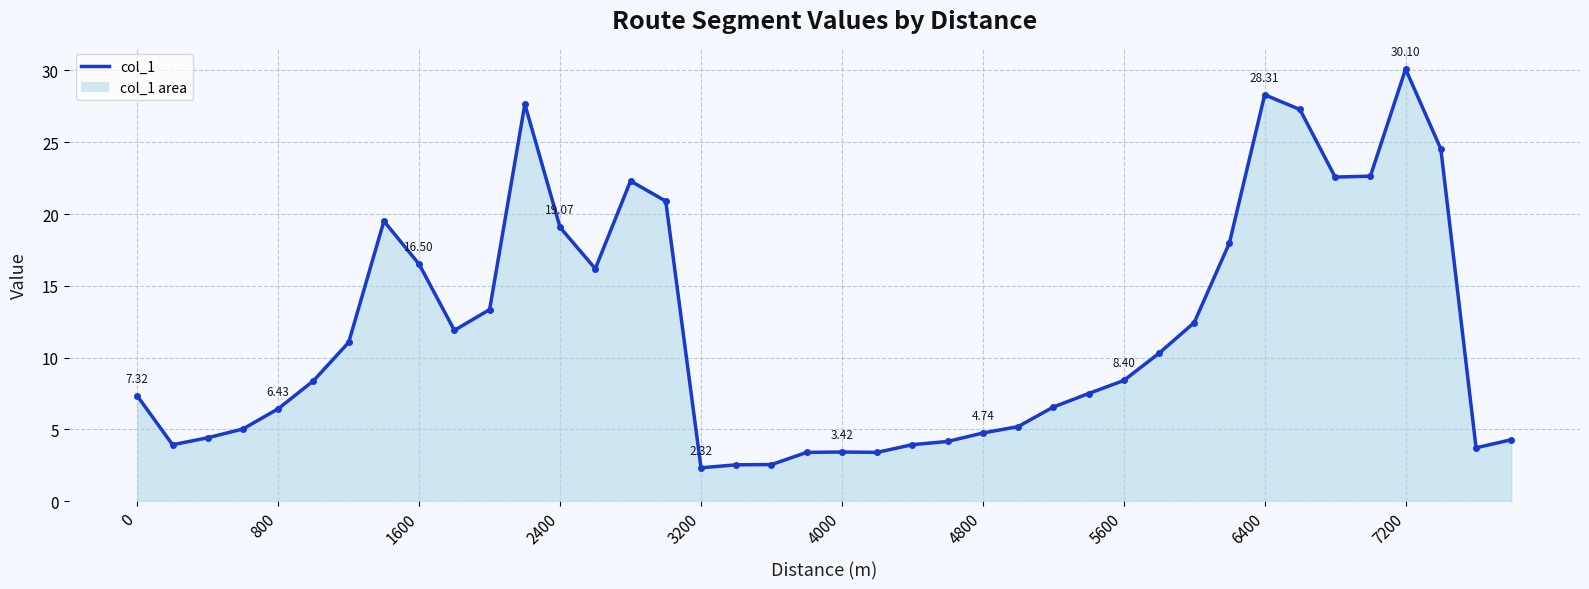

How many lines are shown in the chart?

1